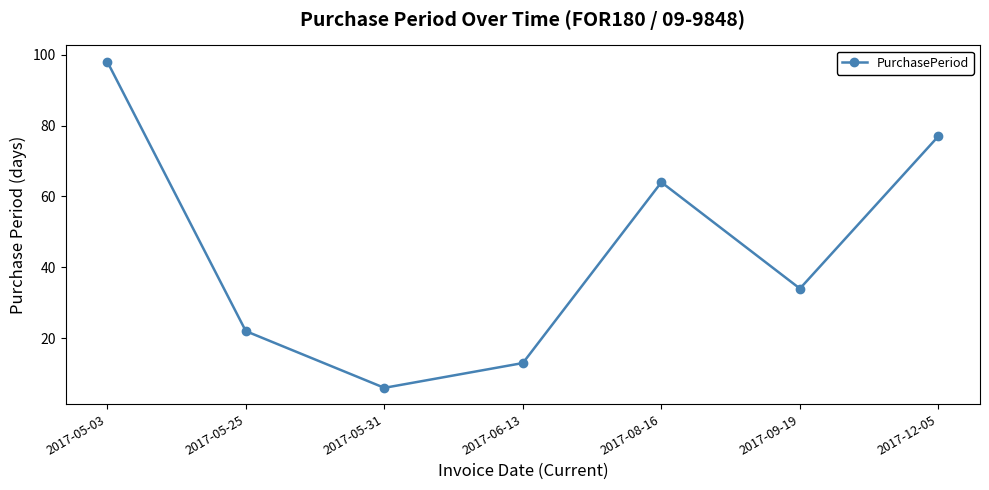

What is the difference between the values at 2017-05-03 and 2017-09-19?

64